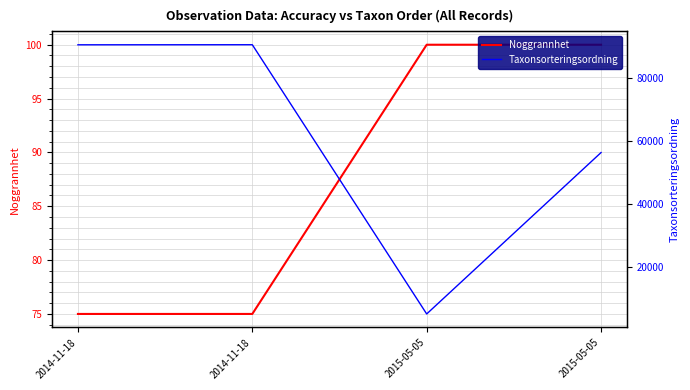

True or false: Taxonsorteringsordning and Noggrannhet intersect in this chart.

False